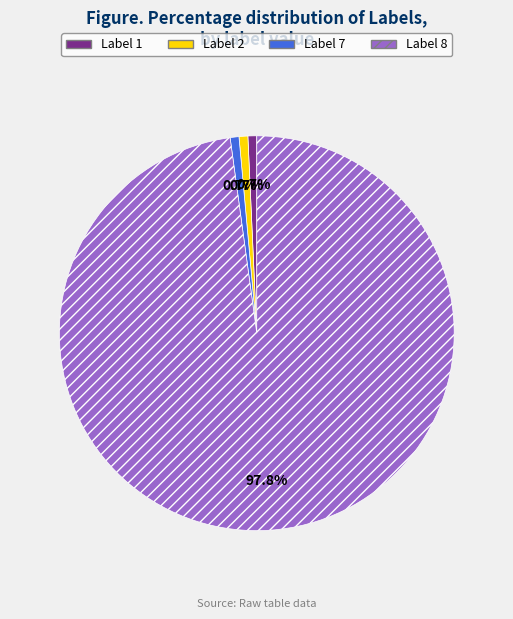

Is there any slice that represents more than half of the pie?

Yes